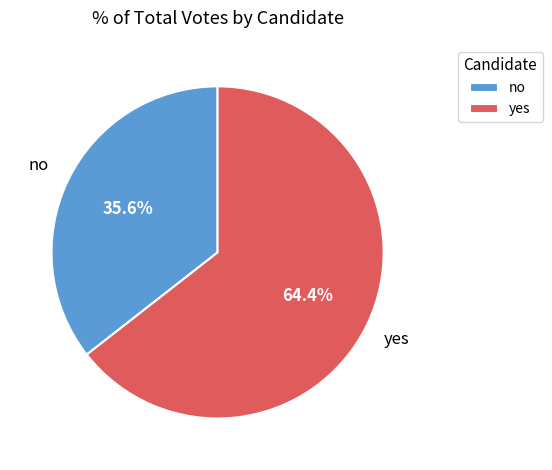

Does no represent more than half of the total?

No